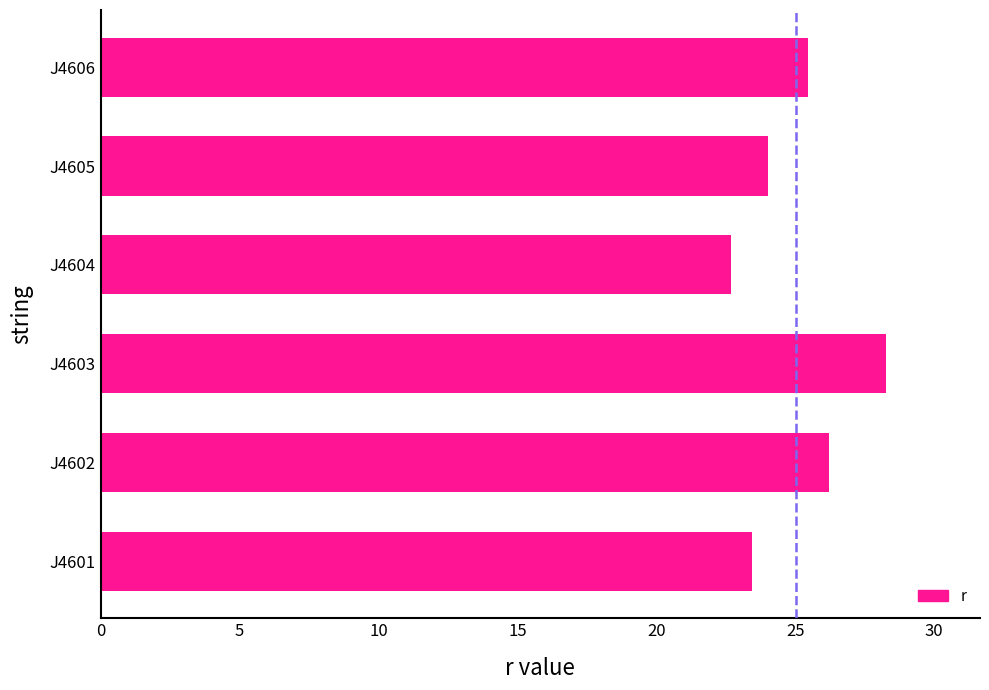

Rank the categories by value from highest to lowest.

J4603, J4602, J4606, J4605, J4601, J4604